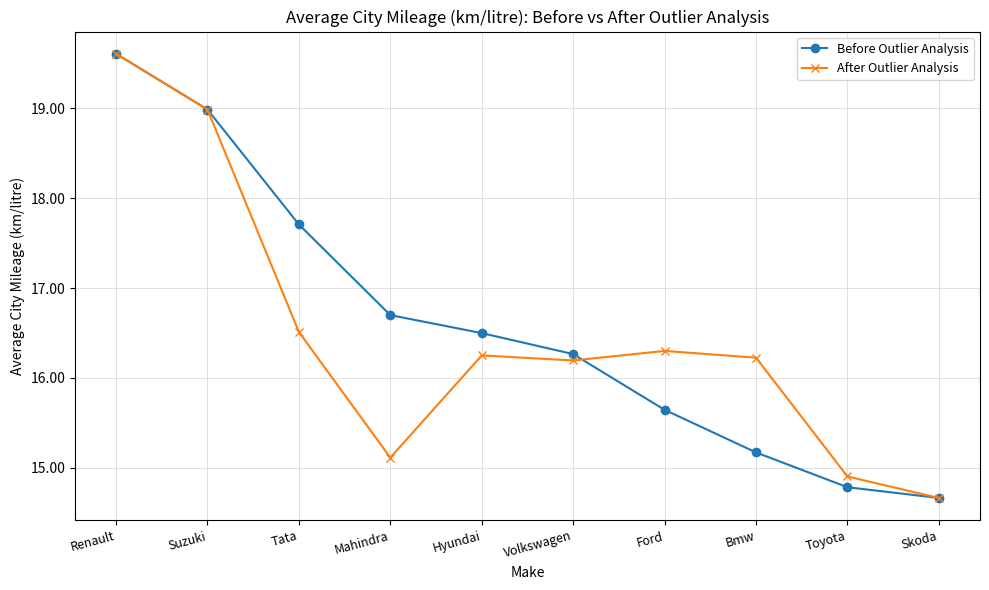

What is the label of the 3rd point from the right?

Bmw